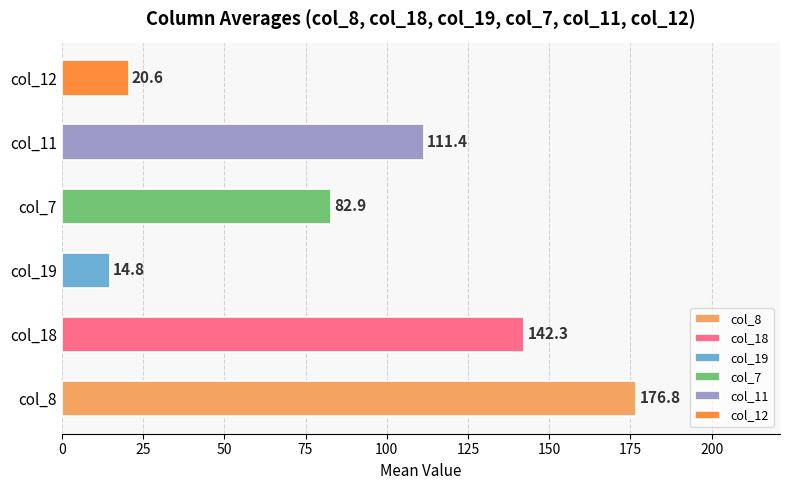

Read the col_11 value at 17, to the nearest 5.

5